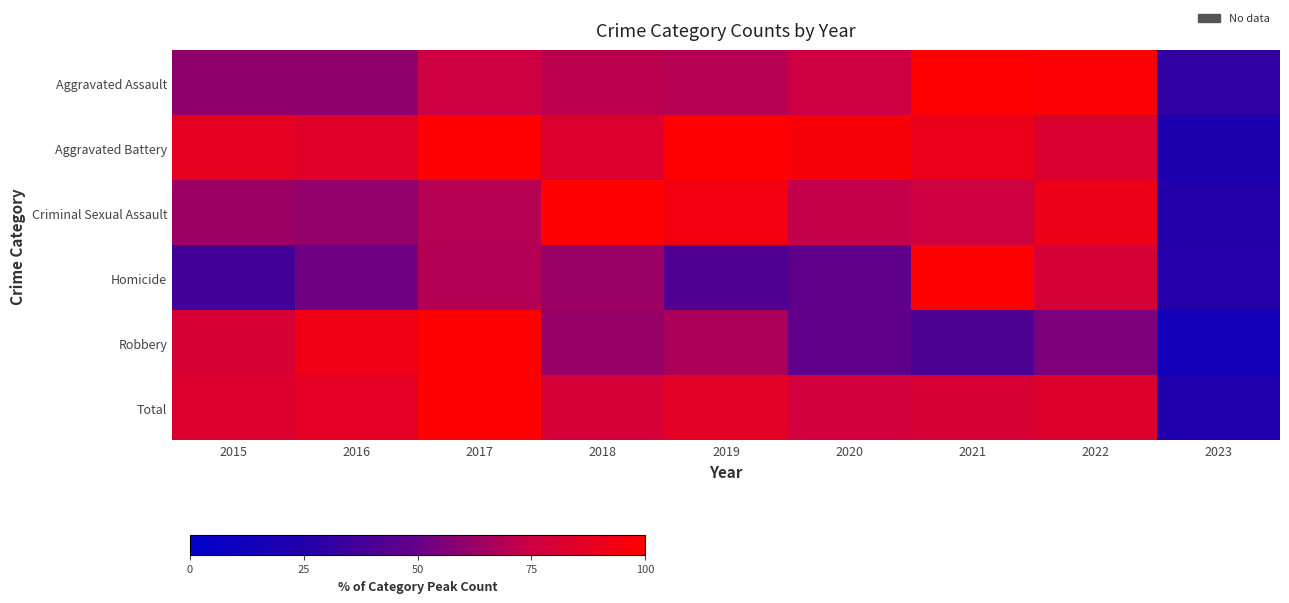

Which series has the largest range (max minus min)?

Robbery